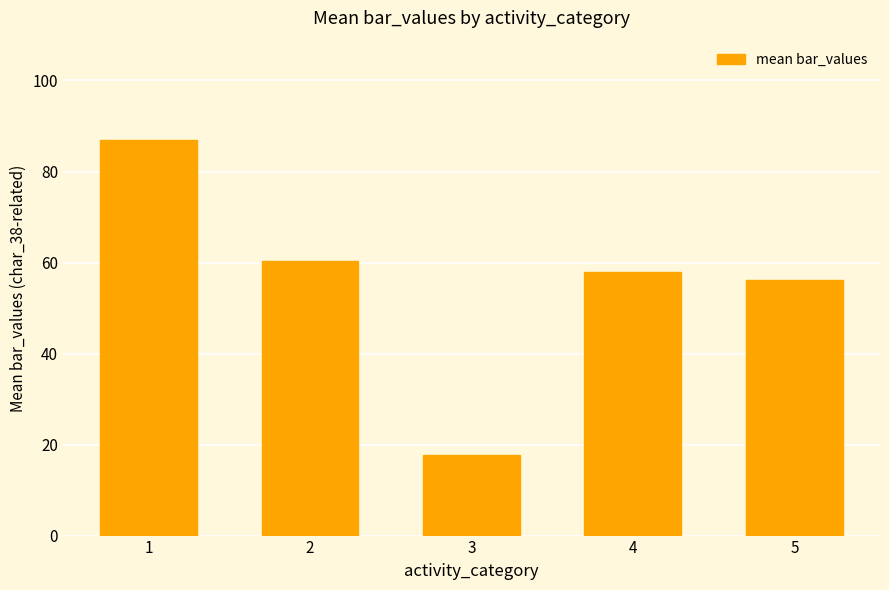

Read the value at 3.

17.7